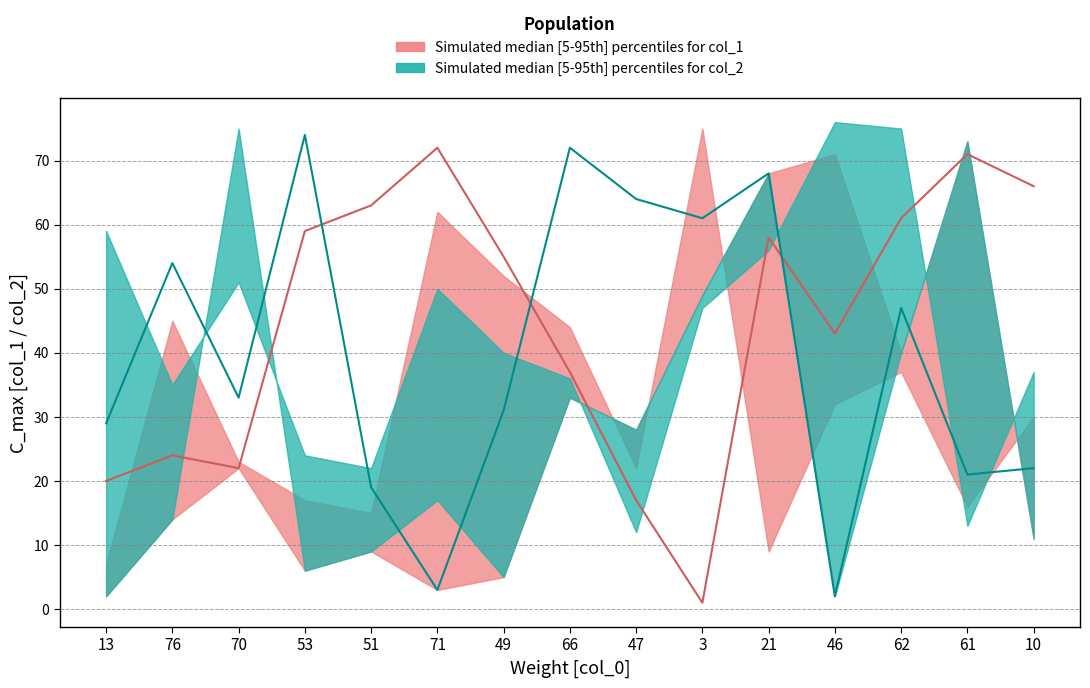

Reading left to right, transcribe all the data shown in this chart.

col_1 median: 13=20	76=24	70=22	53=59	51=63	71=72	49=55	66=37	47=17	3=1	21=58	46=43	62=61	61=71	10=66
col_2 median: 13=29	76=54	70=33	53=74	51=19	71=3	49=31	66=72	47=64	3=61	21=68	46=2	62=47	61=21	10=22